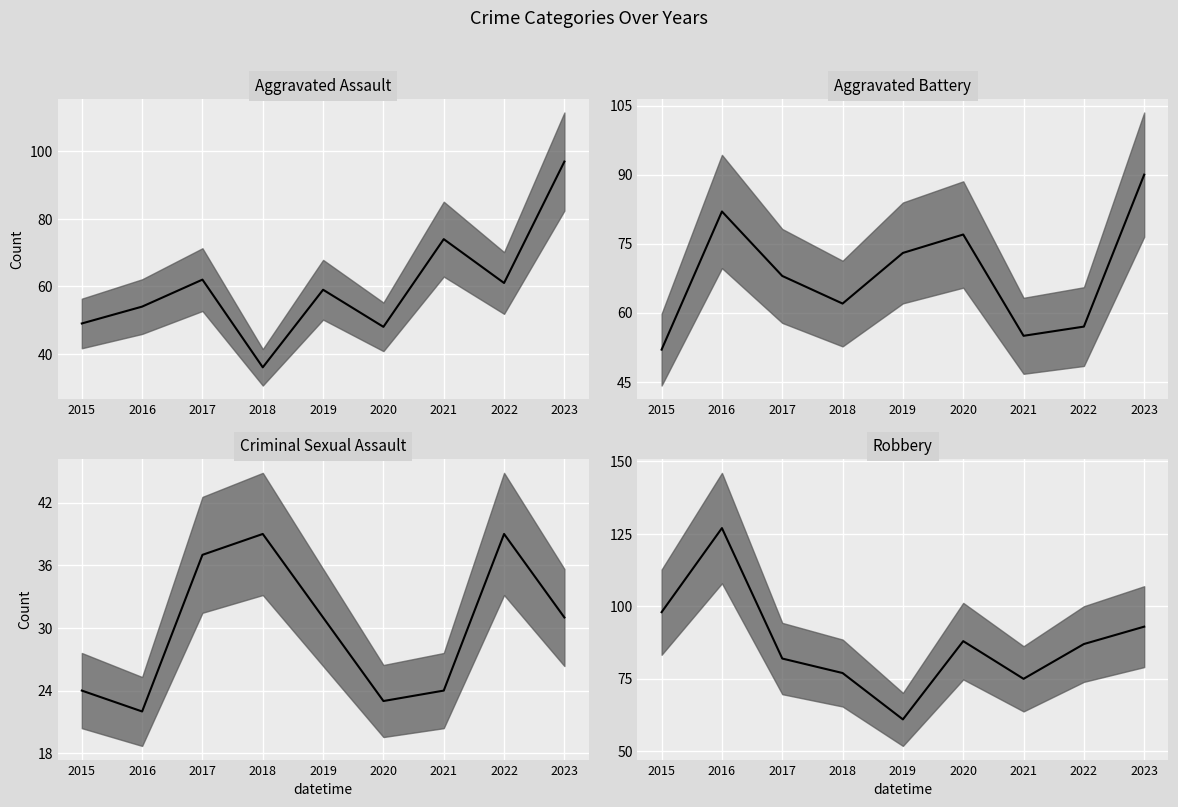

What is the maximum value shown in the chart?

127